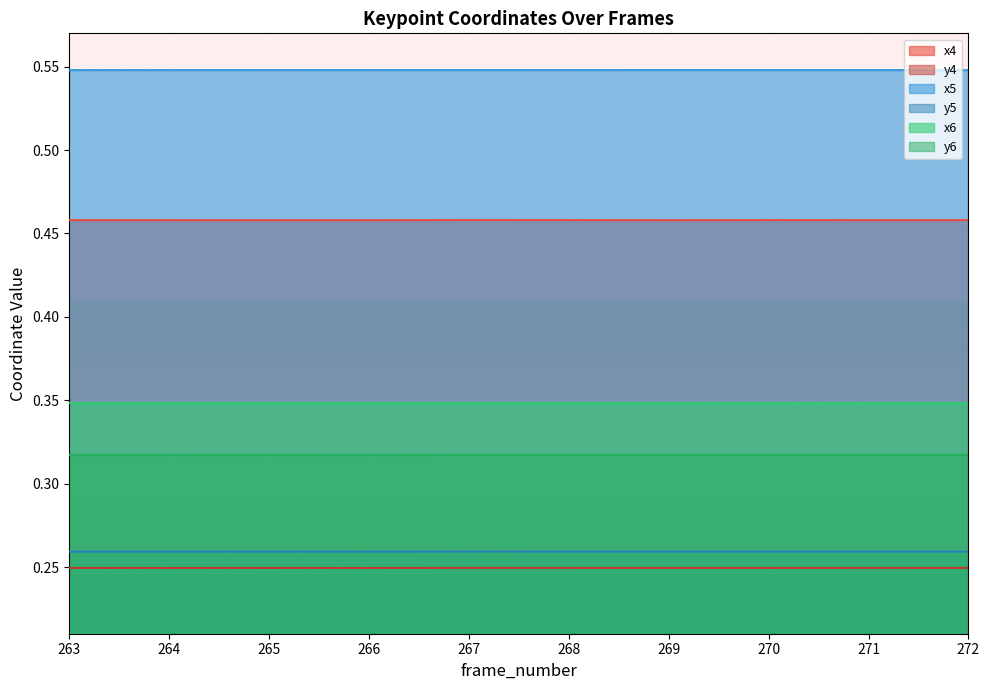

How many interior local valleys does the y6 series have?

3